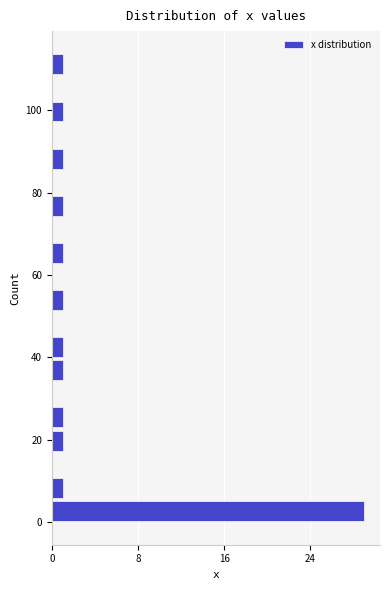

Around what value on the y-axis is the longest bar? Give the approximate position of its centre, as read against the axis.

2